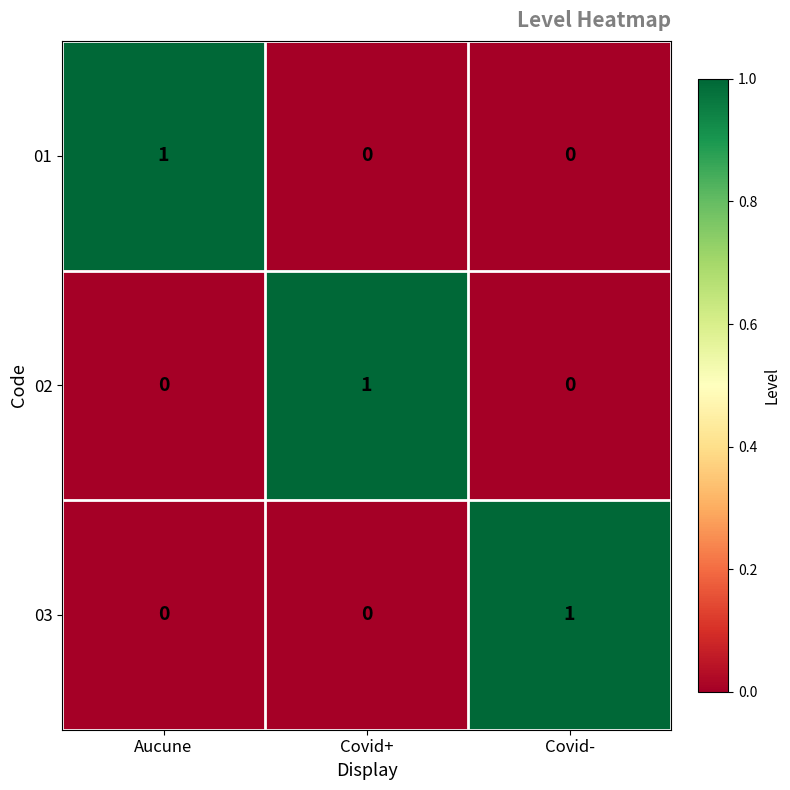

Is it true that 02 equals 0 at Covid-?

True